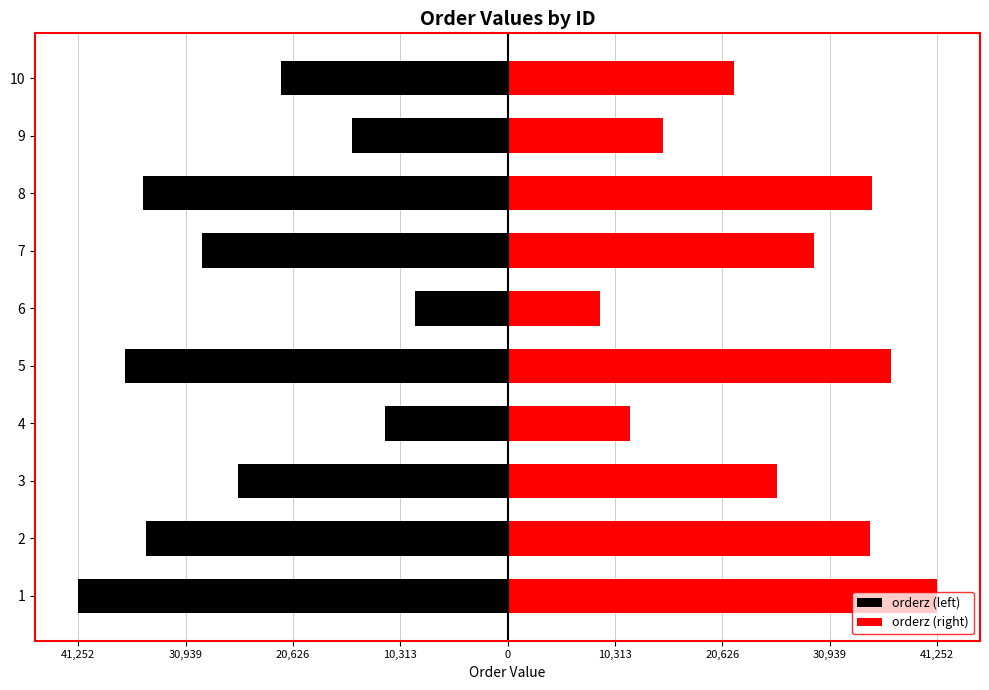

Is it true that orderz (left) equals -34770.5 at 2?

True